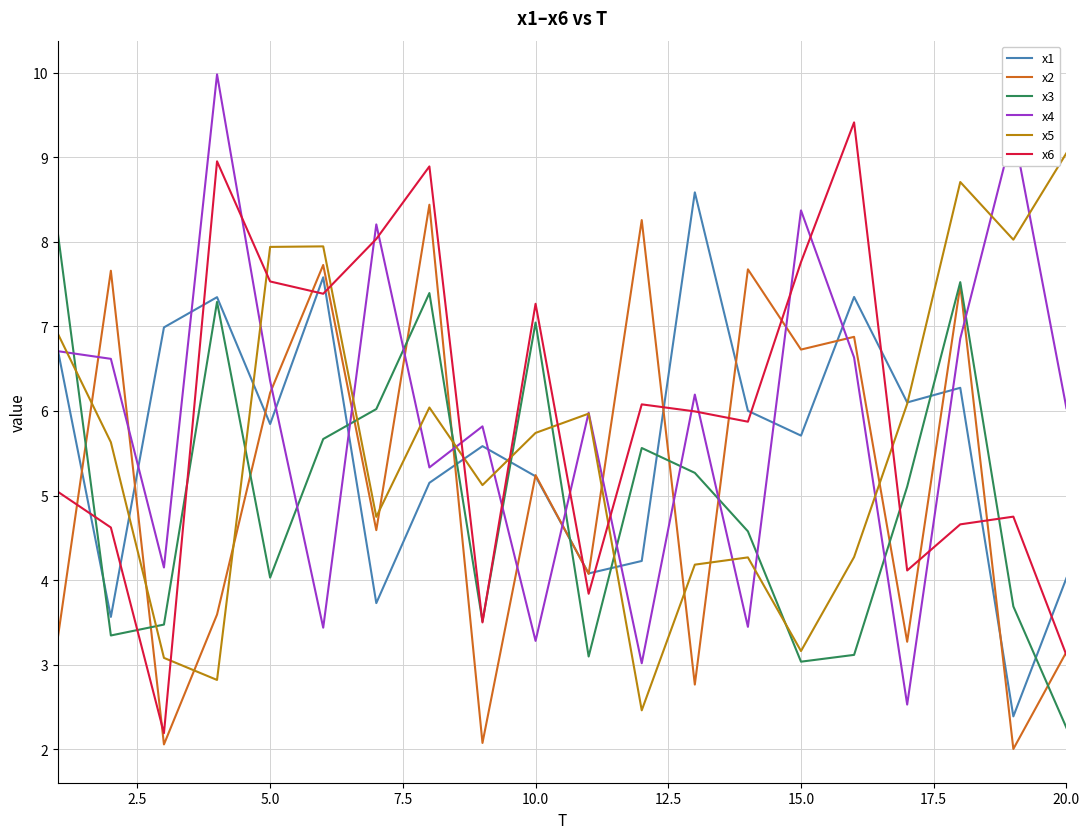

What is the highest value of the x3 series?

8.1